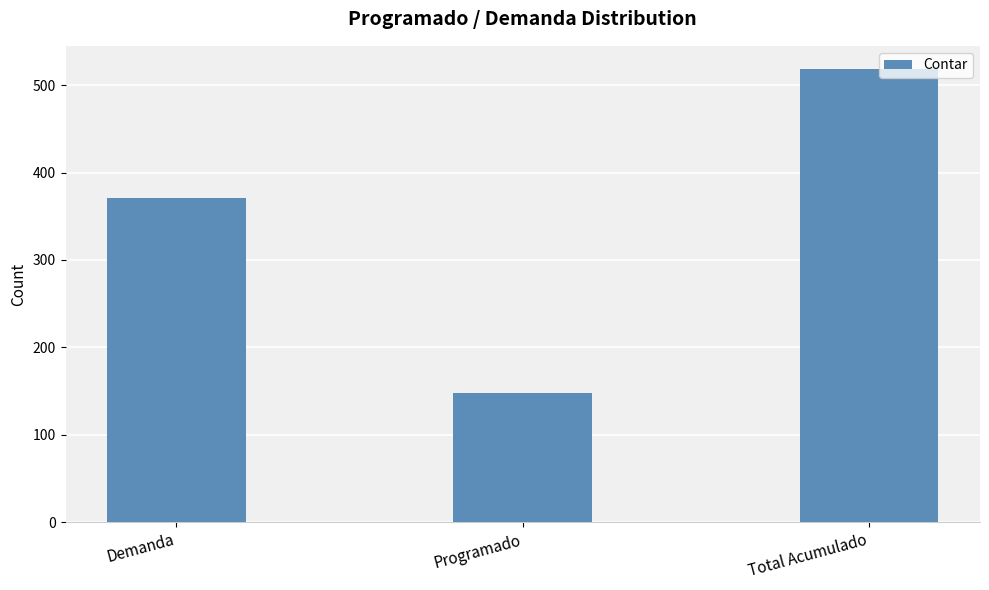

How many values are below 371?

1